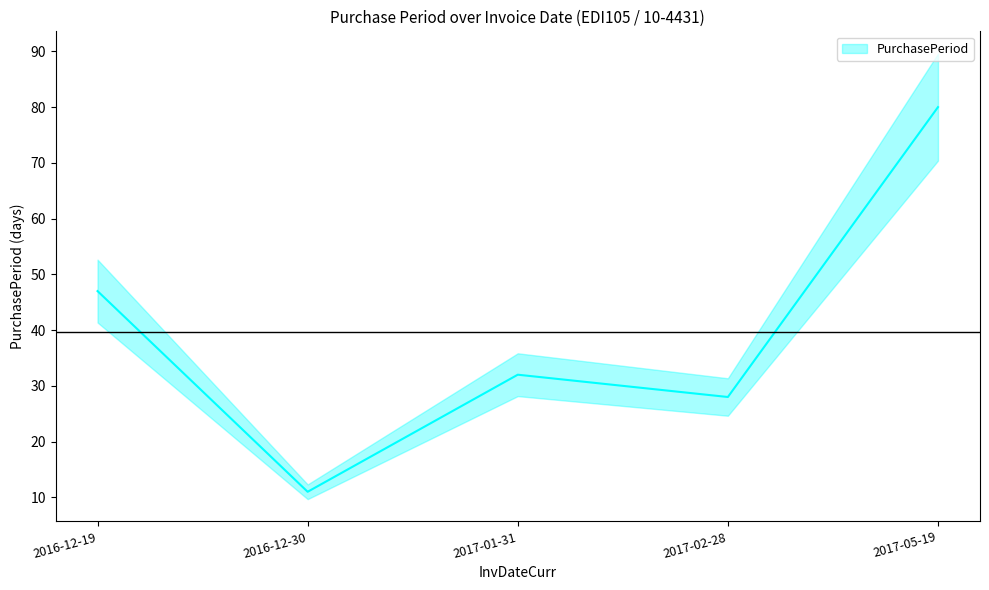

Which has a higher value, 2016-12-30 or 2016-12-19?

2016-12-19